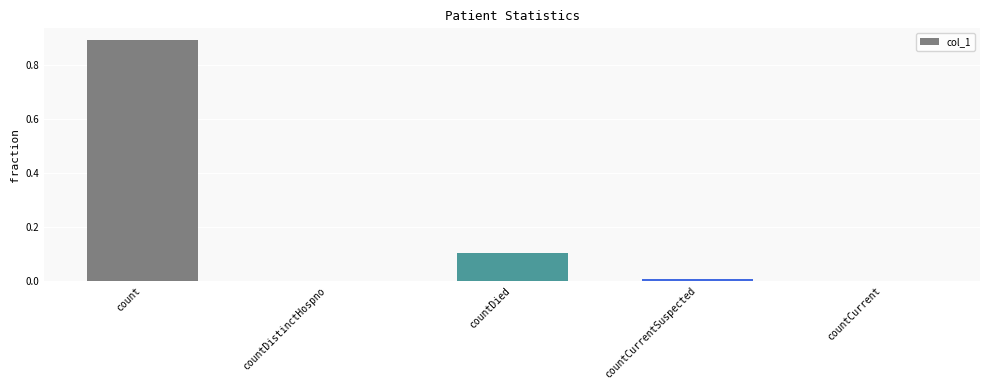

What is the maximum value shown in the chart?

0.9